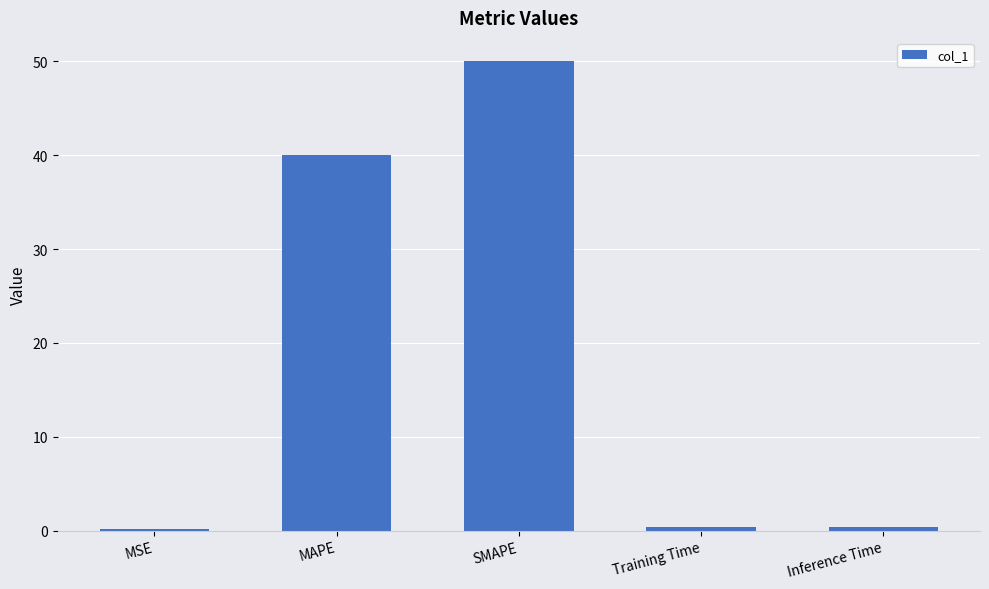

Which label corresponds to the largest value in the chart?

SMAPE